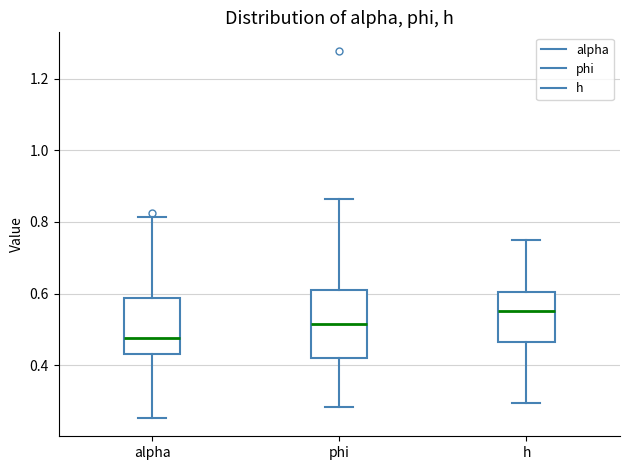

Reading left to right, transcribe this box plot: for each box, give where its median line is, the range the box spans, and where its two whiskers end, as read against the y-axis. The values are not printed on the chart, so give them approximately, as read against the axis.

alpha: median 0.48, box 0.44 to 0.58, whiskers 0.26 to 0.82
phi: median 0.52, box 0.42 to 0.60, whiskers 0.28 to 0.86
h: median 0.56, box 0.46 to 0.60, whiskers 0.30 to 0.74